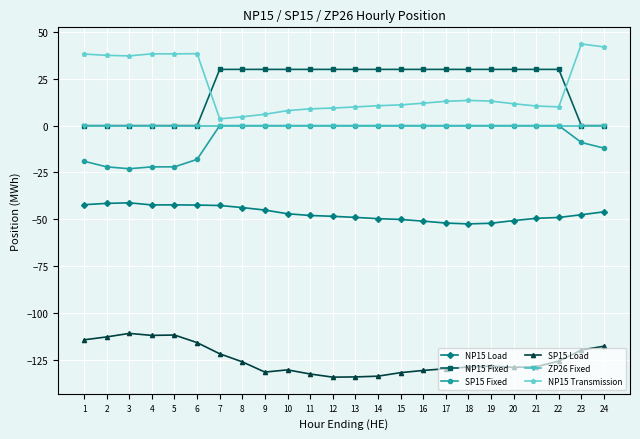

What value does the SP15 Fixed series have at 1?

-19.0